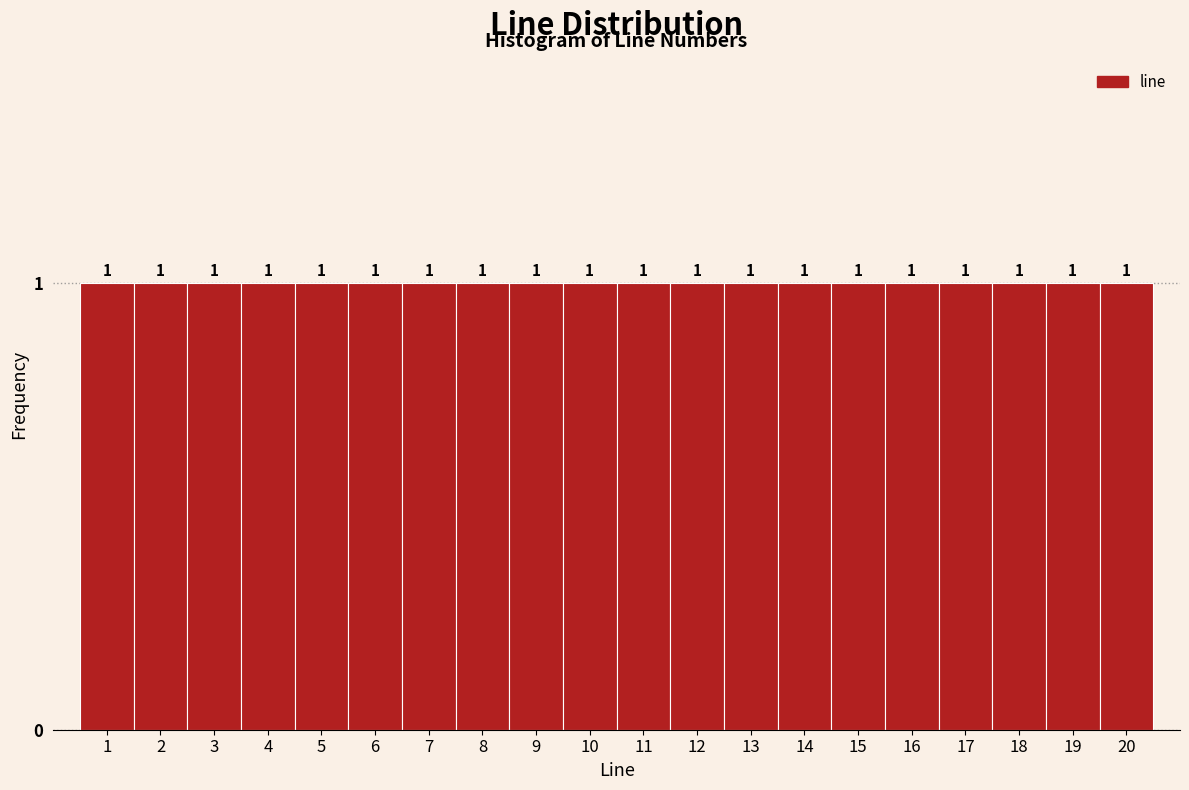

Reading left to right, list every bar in this chart as the range it spans on the x-axis followed by its height.

0.5 to 1.5: 1
1.5 to 2.5: 1
2.5 to 3.5: 1
3.5 to 4.5: 1
4.5 to 5.5: 1
5.5 to 6.5: 1
6.5 to 7.5: 1
7.5 to 8.5: 1
8.5 to 9.5: 1
9.5 to 10.5: 1
10.5 to 11.5: 1
11.5 to 12.5: 1
12.5 to 13.5: 1
13.5 to 14.5: 1
14.5 to 15.5: 1
15.5 to 16.5: 1
16.5 to 17.5: 1
17.5 to 18.5: 1
18.5 to 19.5: 1
19.5 to 20.5: 1